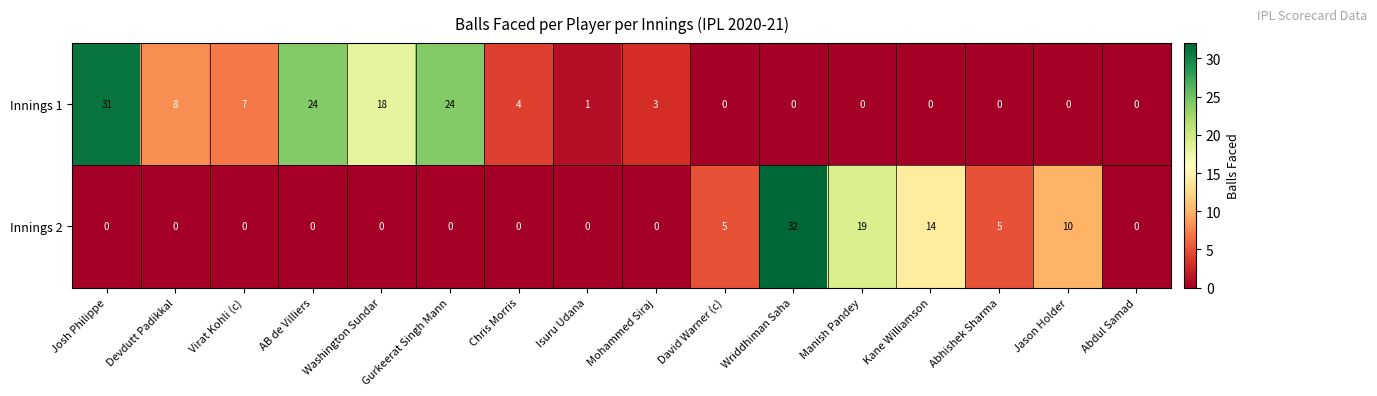

What is the difference between the maximum and minimum values in the Innings 2 series?

32